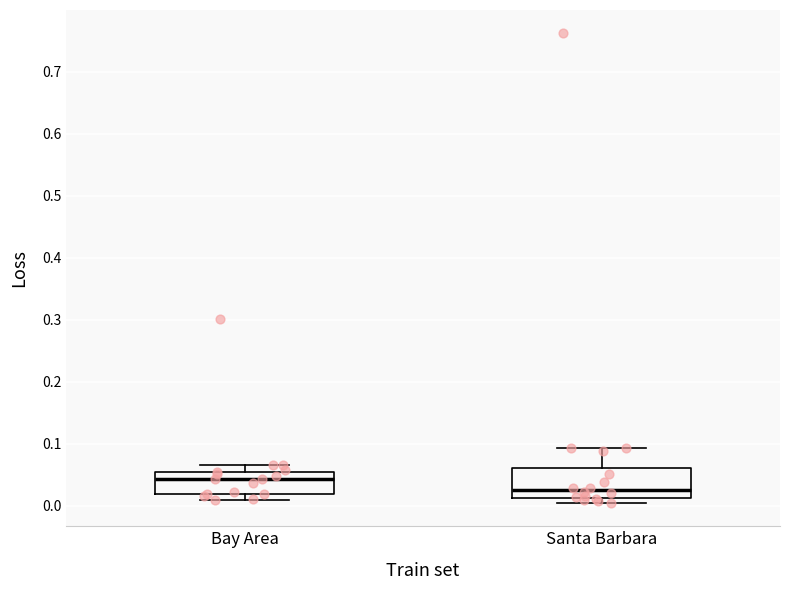

Reading left to right, read every box against the y-axis: the position of its median line, the range the box covers, and the ends of its whiskers. The values are not printed on the chart, so give them approximately, as read against the axis.

Bay Area: median 0.04, box 0.02 to 0.06, whiskers 0.01 to 0.07
Santa Barbara: median 0.03, box 0.01 to 0.06, whiskers 0.00 to 0.09